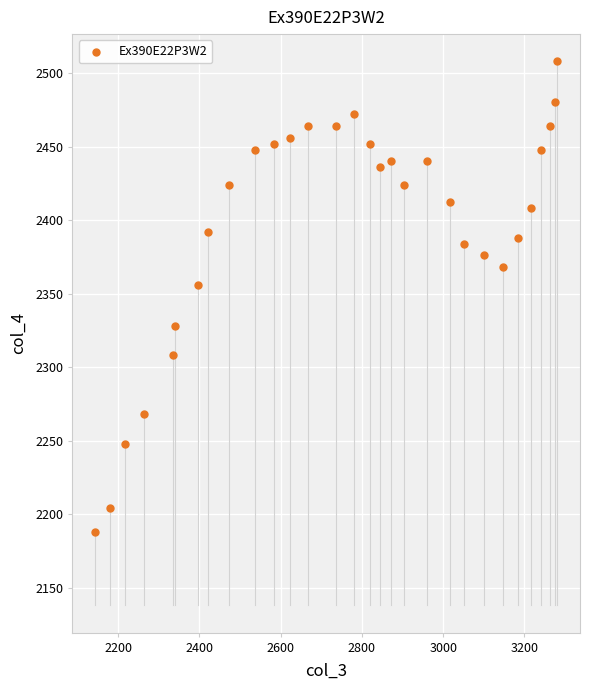

What Y value in the scatter plot is closest to 2348?

2356